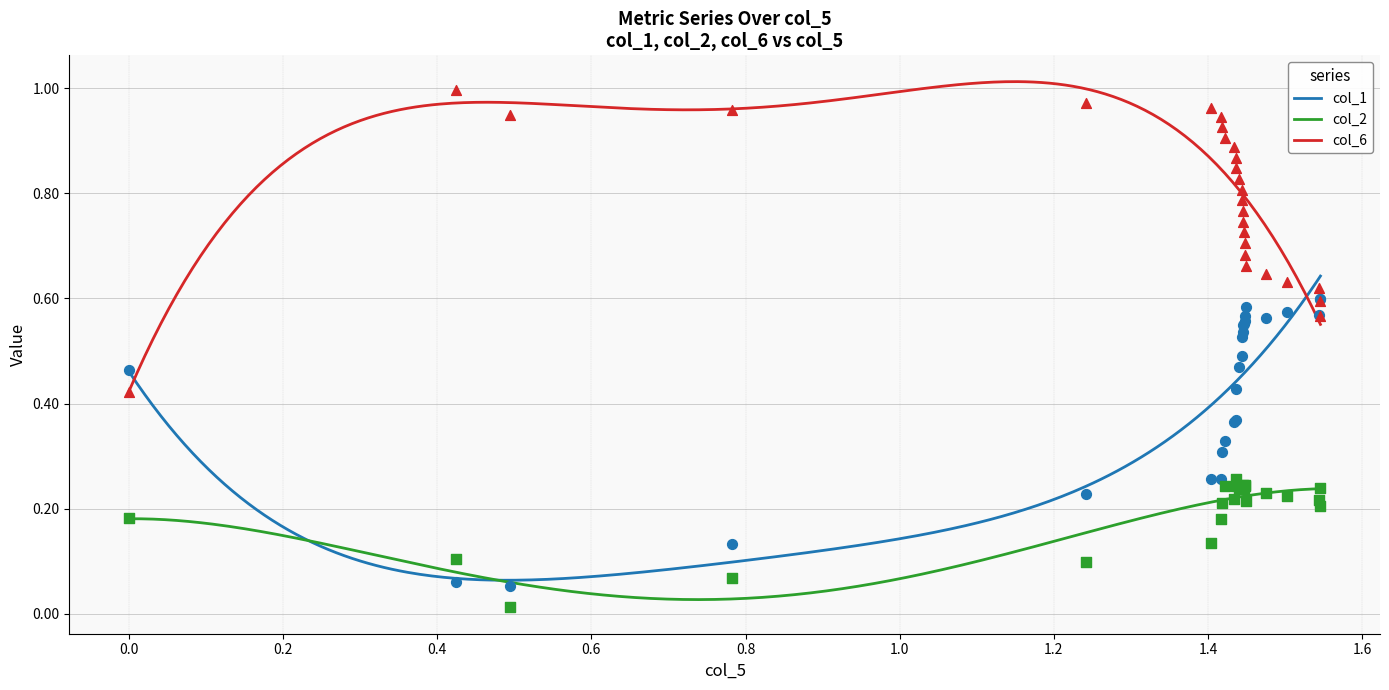

Which series reaches the minimum Y coordinate?

col_2